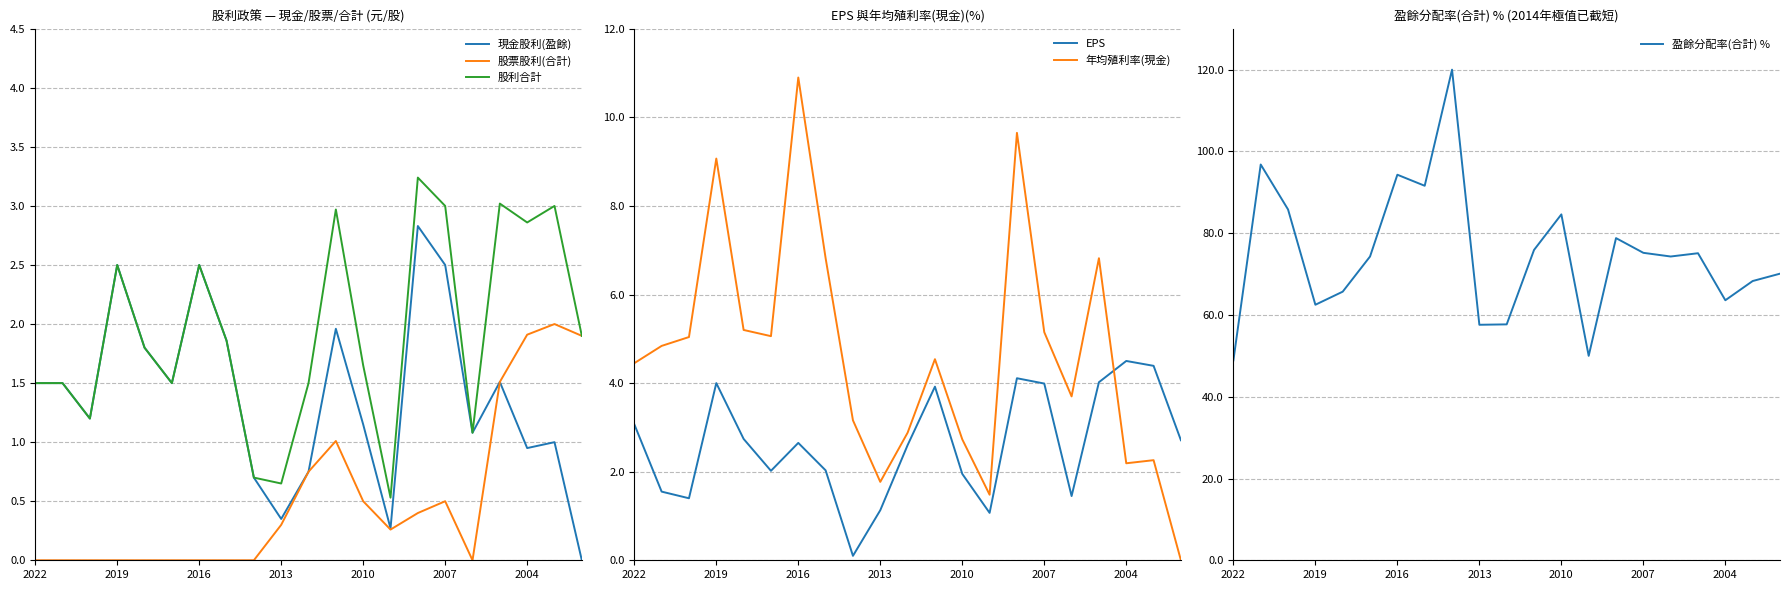

True or false: 盈餘分配率(合計) % has more than 2 points higher than both neighbors.

True